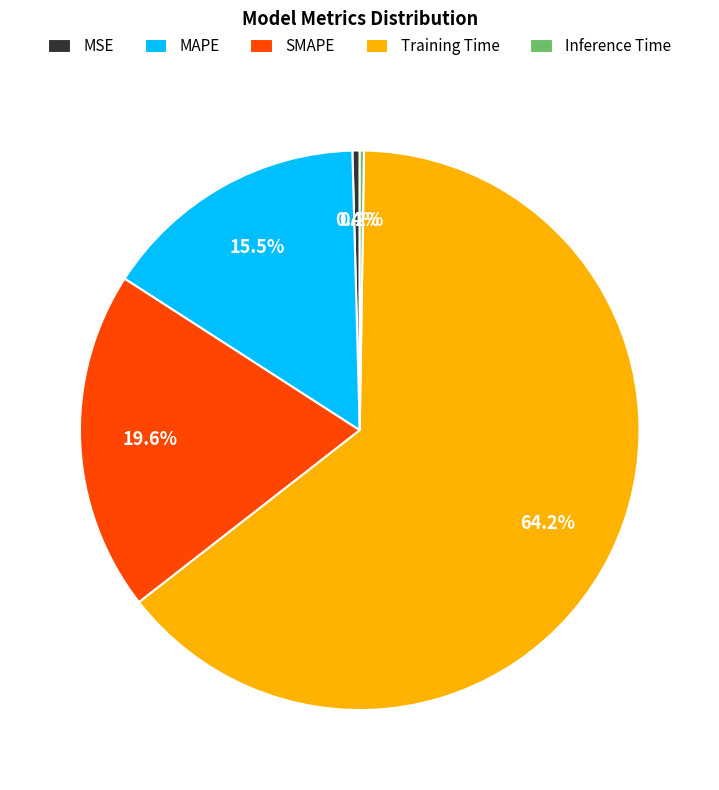

Between SMAPE and MAPE, which is larger?

SMAPE